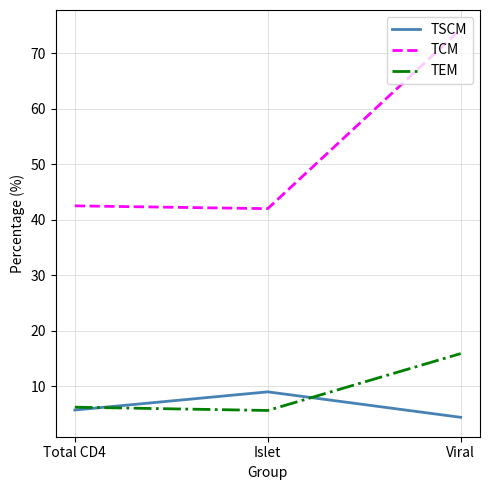

What is the minimum value shown in the chart?

4.4